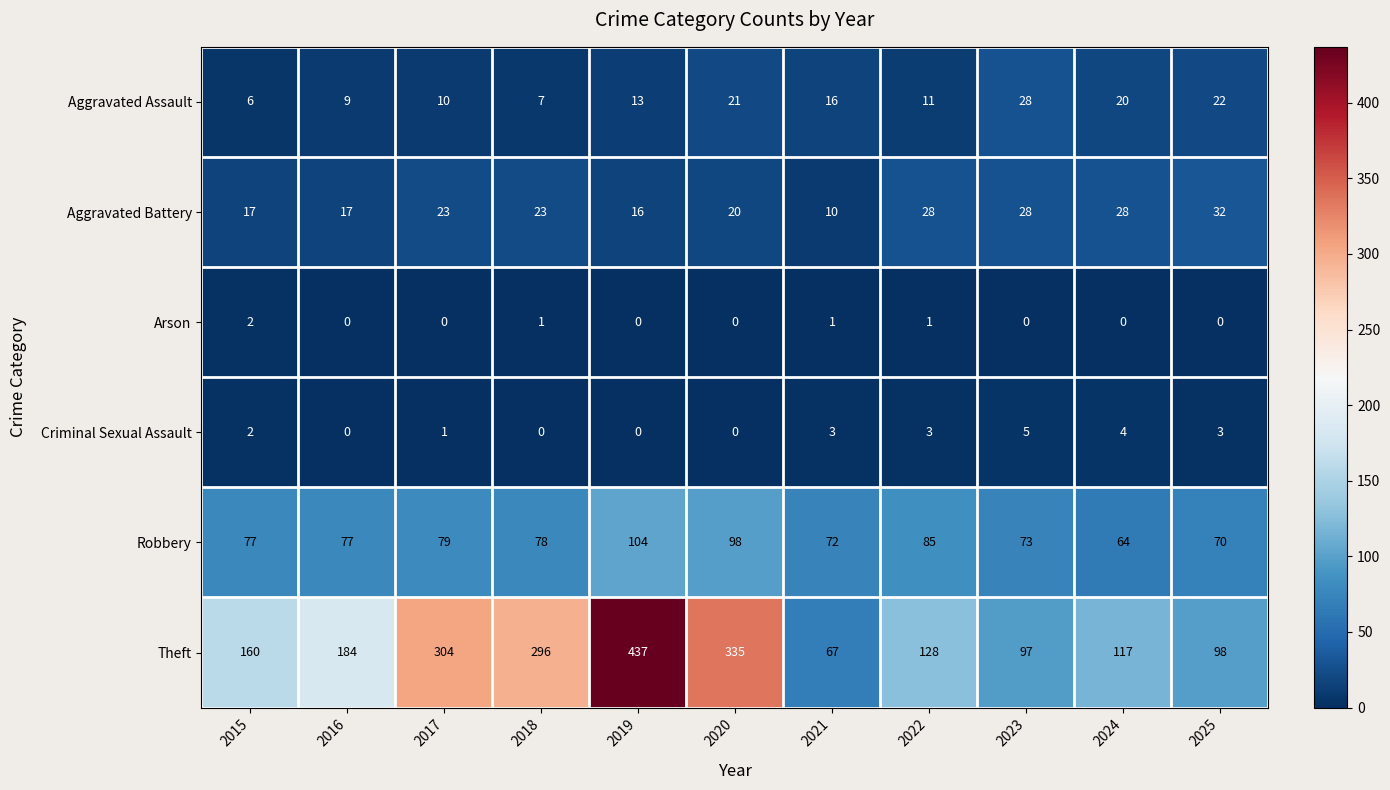

Is it true that Theft equals 304 at 2017?

True